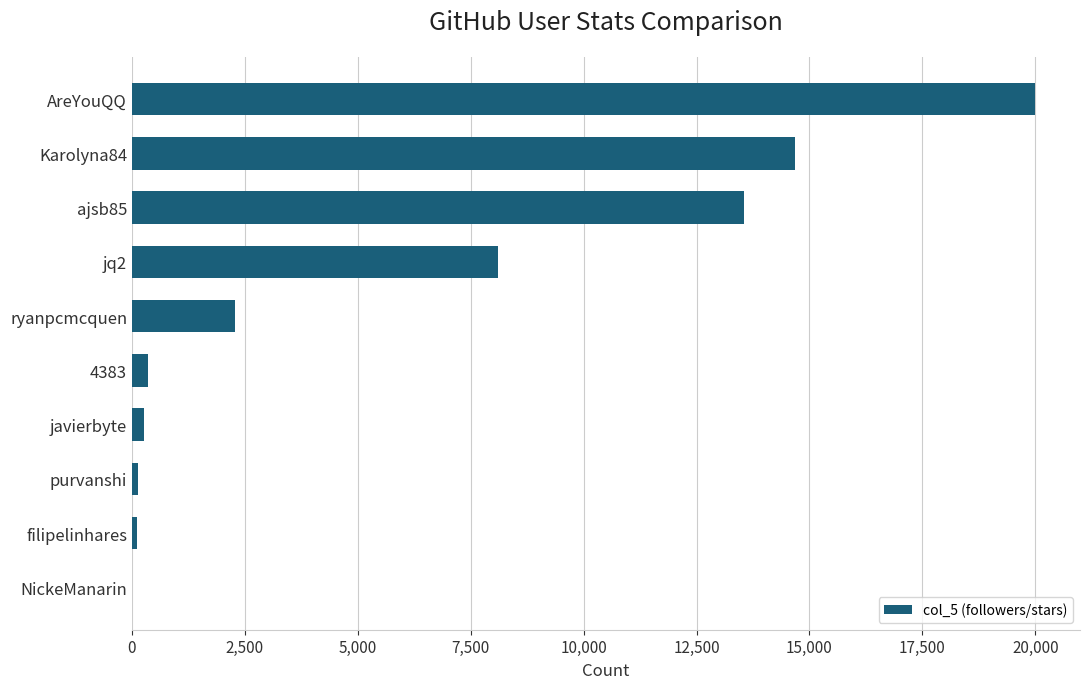

Which label corresponds to the largest value in the chart?

AreYouQQ